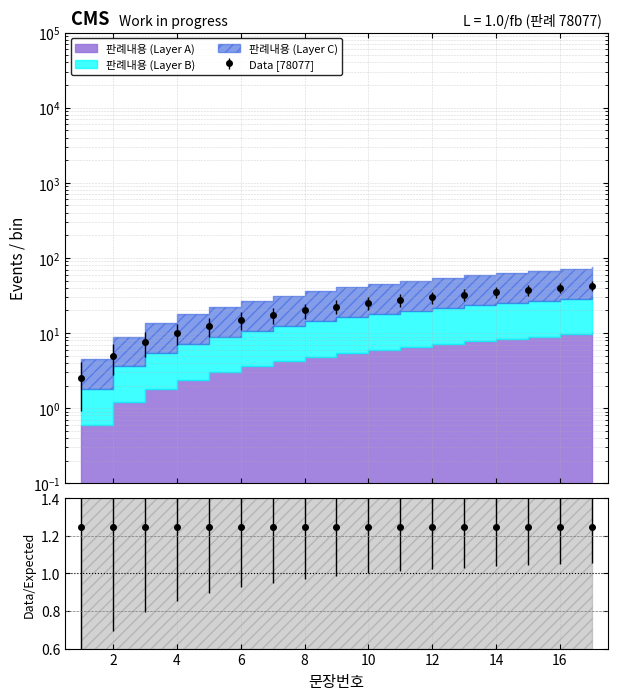

Is this an area chart (filled region under the line)?

No